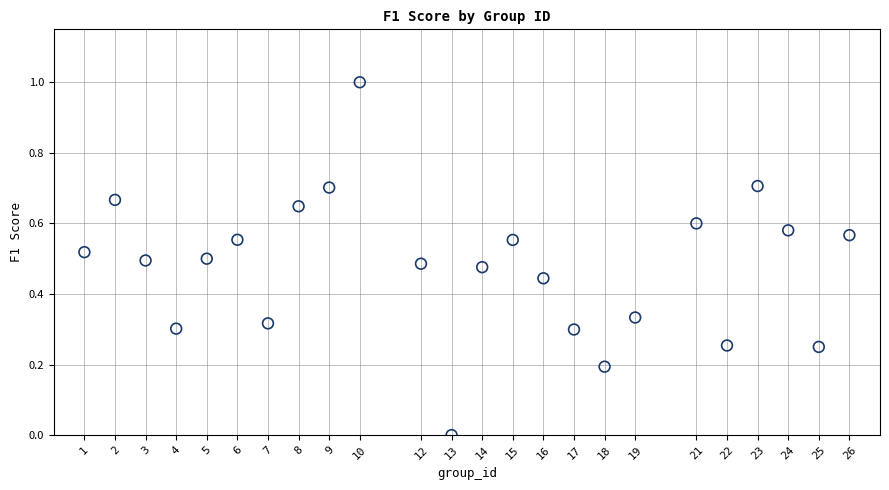

What is the range of Y values (max minus min)?

1.0